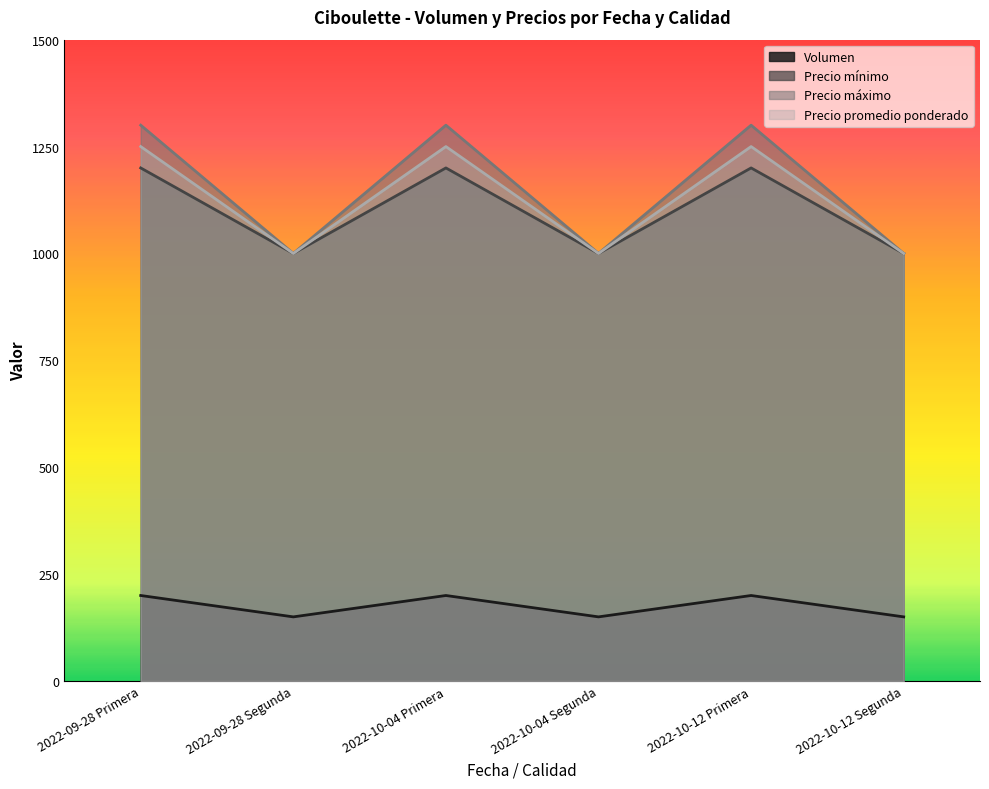

At how many categories does at least one series exceed 353?

6